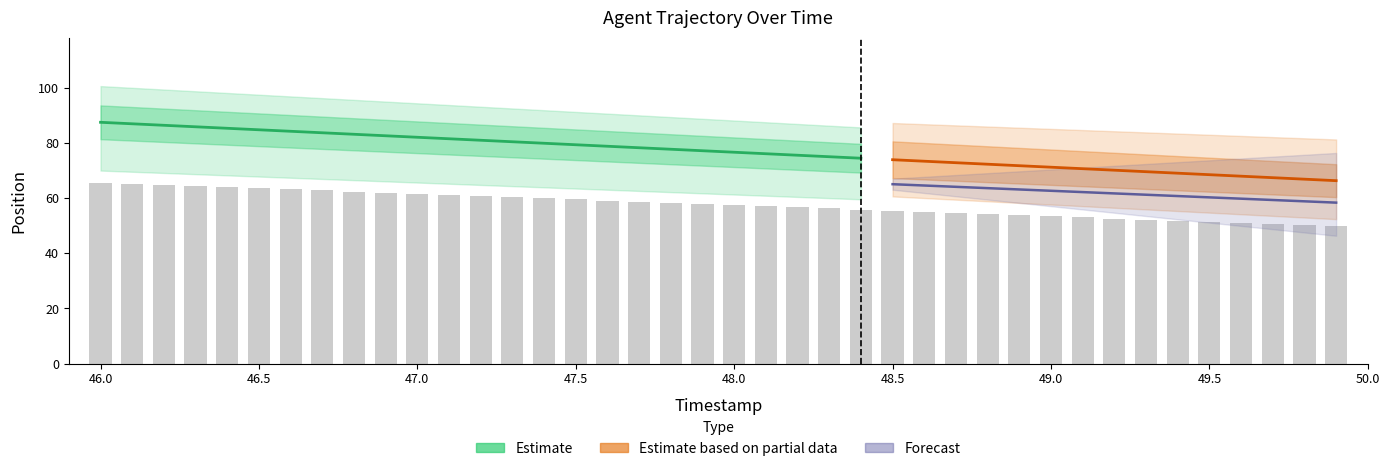

List the labels in order of value, smallest first.

49.9, 49.8, 49.7, 49.6, 49.5, 49.4, 49.3, 49.2, 49.1, 49.0, 48.9, 48.8, 48.7, 48.6, 48.5, 48.4, 48.3, 48.2, 48.1, 48.0, 47.9, 47.8, 47.7, 47.6, 47.5, 47.4, 47.3, 47.2, 47.1, 47.0, 46.9, 46.8, 46.7, 46.6, 46.5, 46.4, 46.3, 46.2, 46.1, 46.0